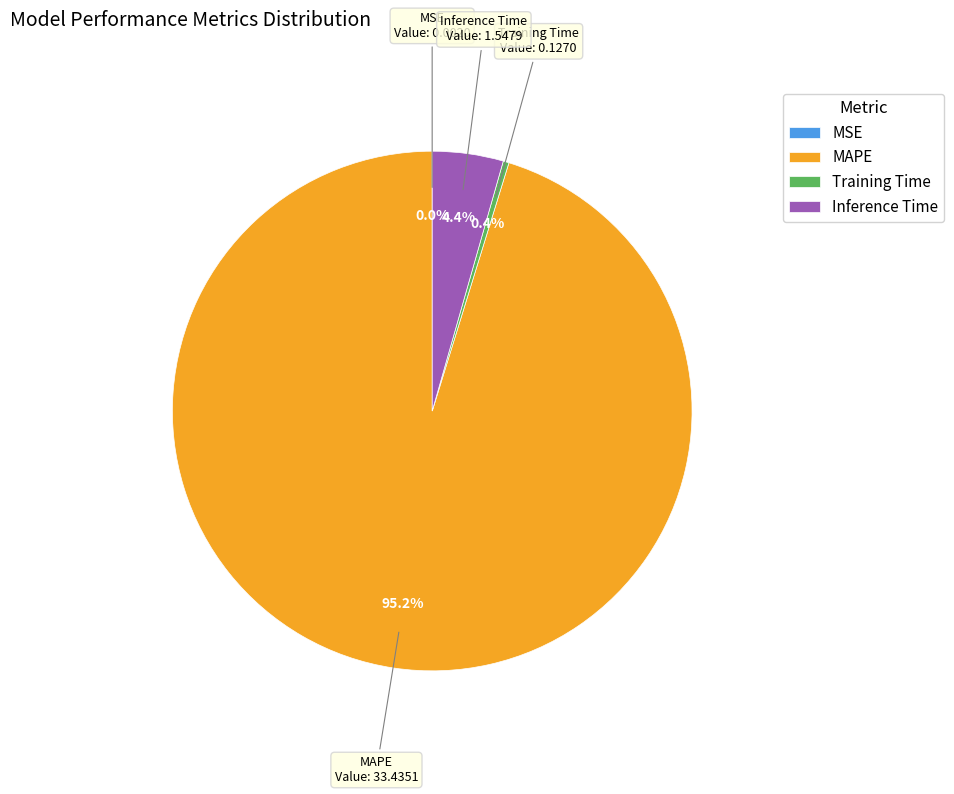

What percentage is the MAPE slice, to the nearest percent?

95%